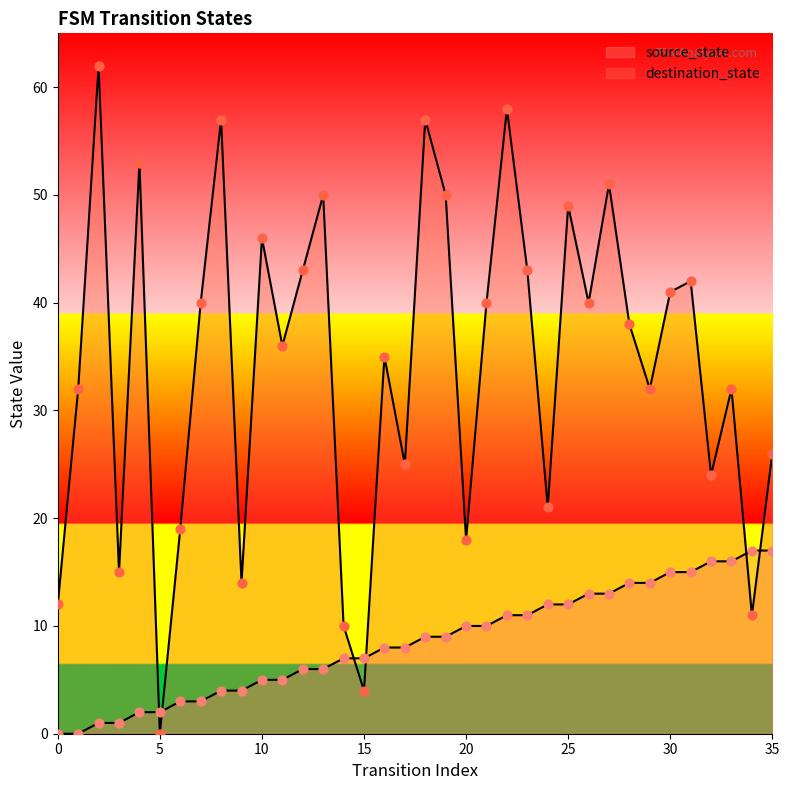

Is the value of source_state at 17 greater than the value of destination_state at 35?

No